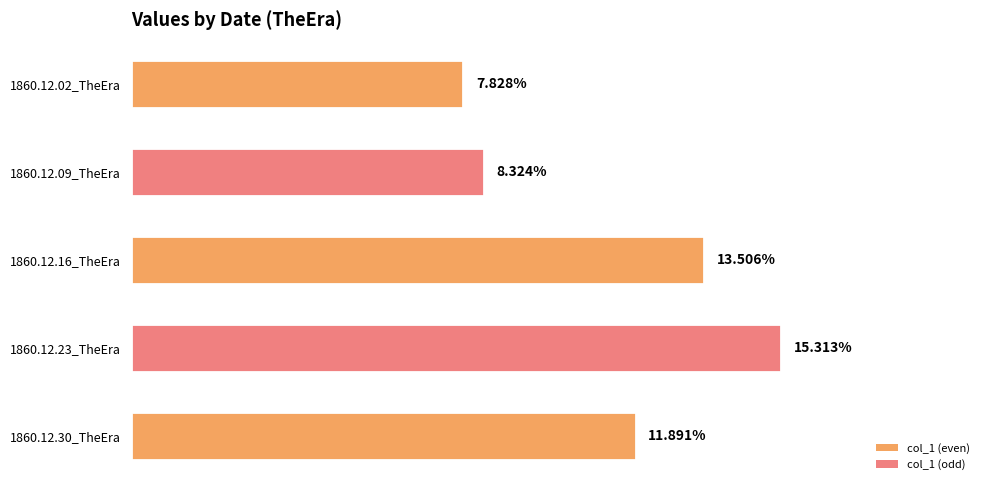

What is the average value?

0.1